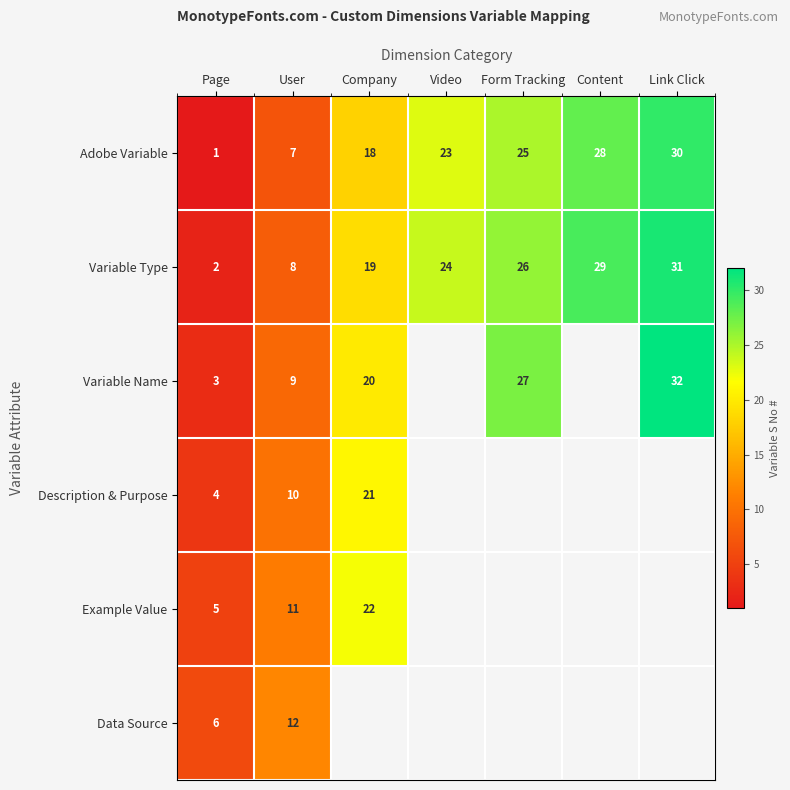

What is the minimum value shown in the chart?

1.0